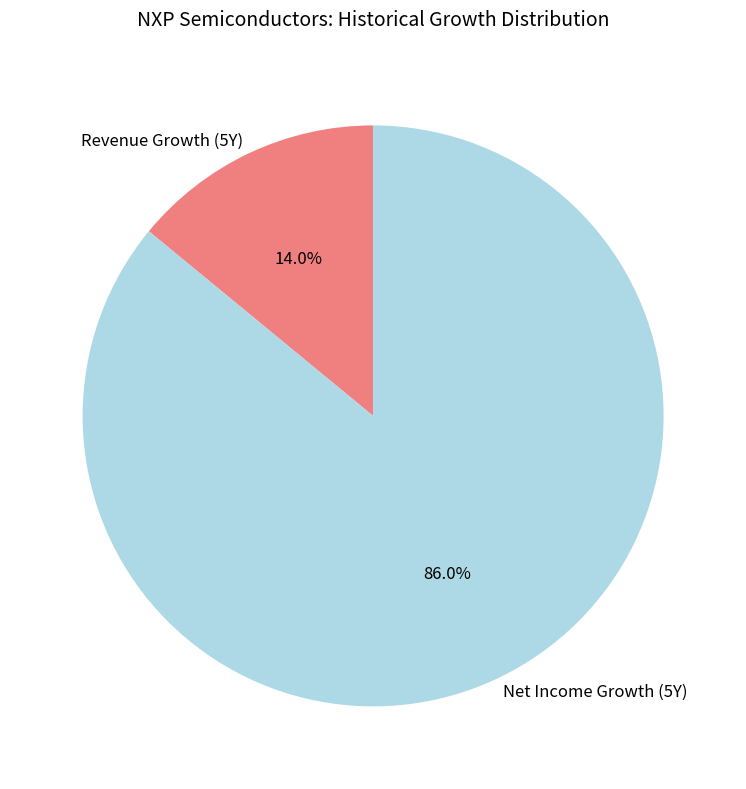

What is the majority slice?

Net Income Growth (5Y)